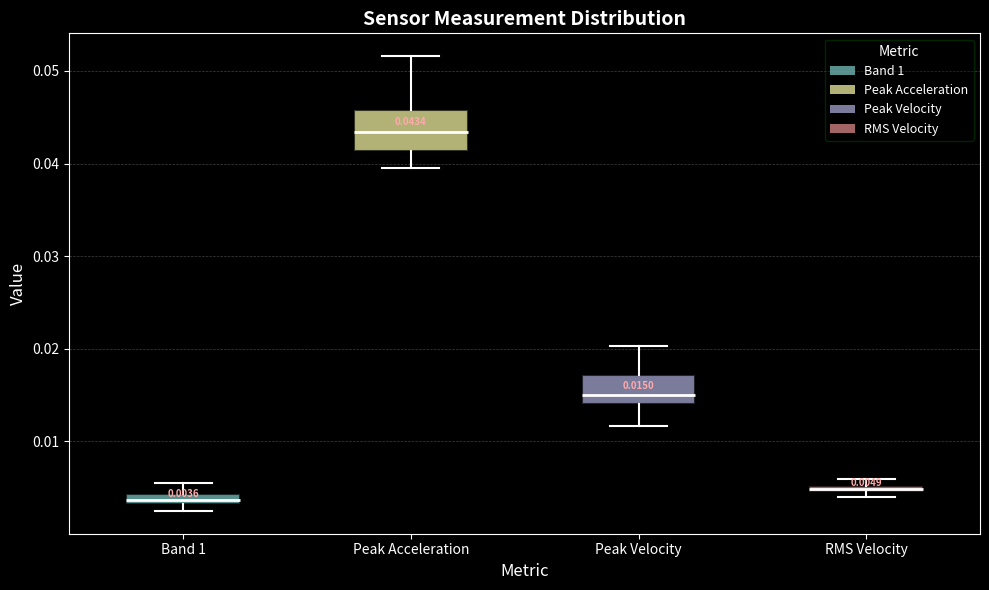

Comparing the boxes themselves (not the whiskers), which one is the tallest?

Peak Acceleration